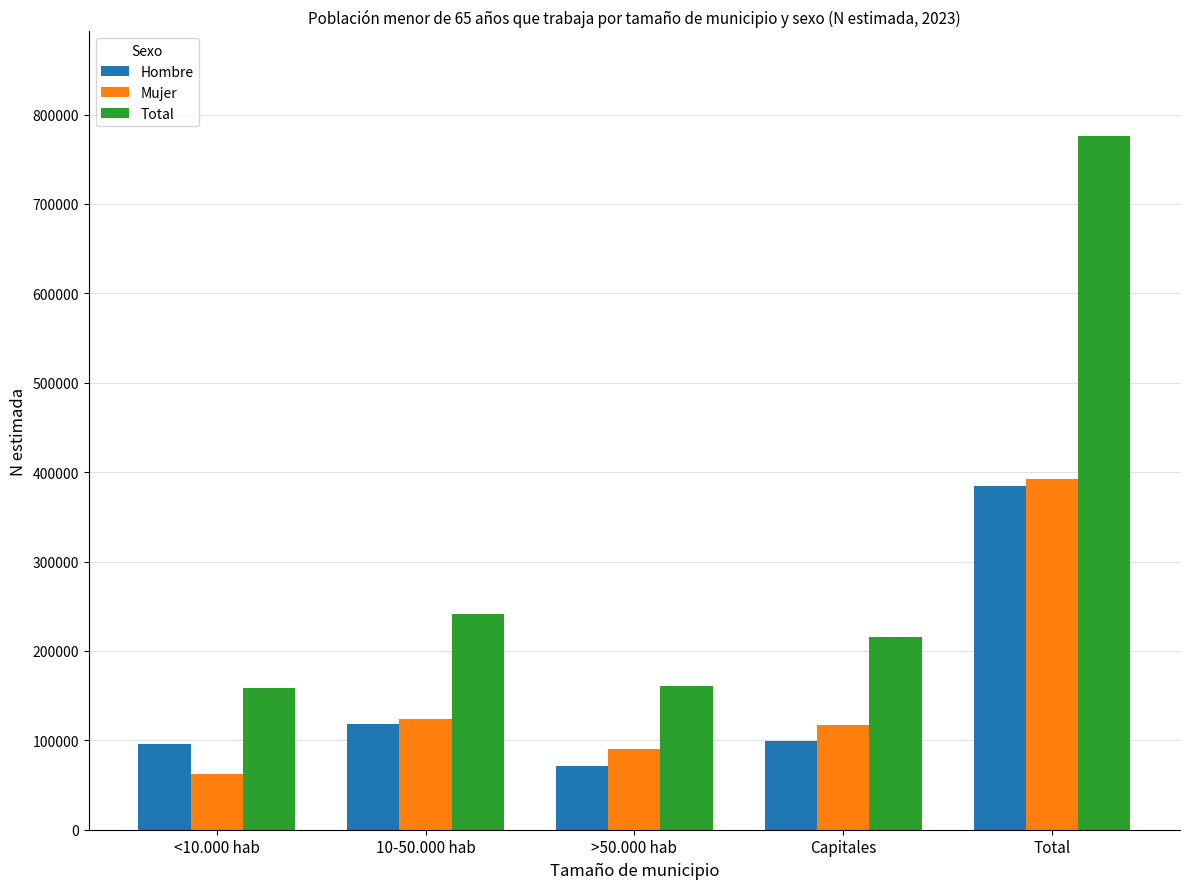

What is the sum of the Mujer values at 10-50.000 hab and Total?

515731